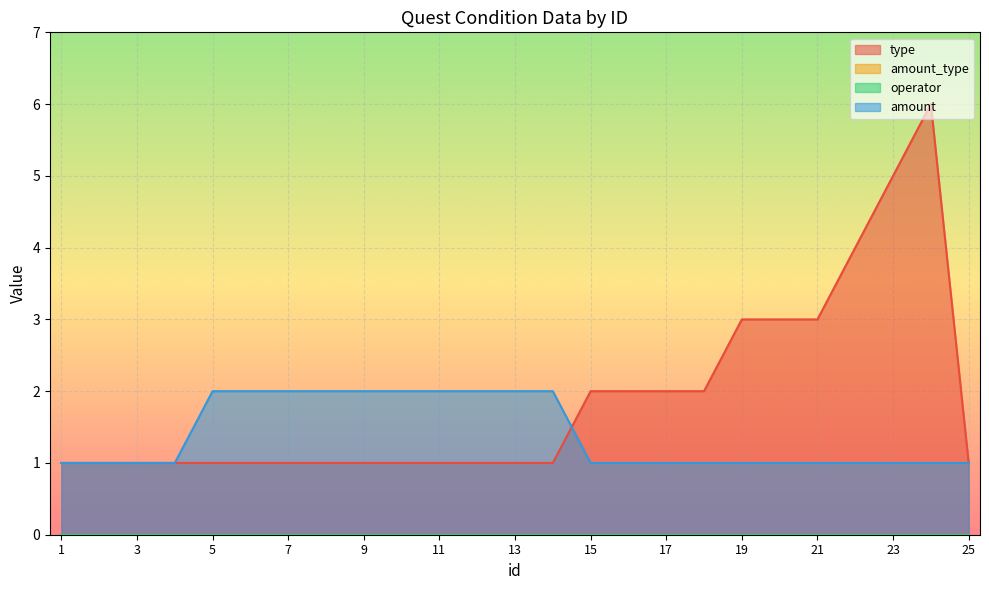

What is the difference between the highest and lowest values at 10?

1